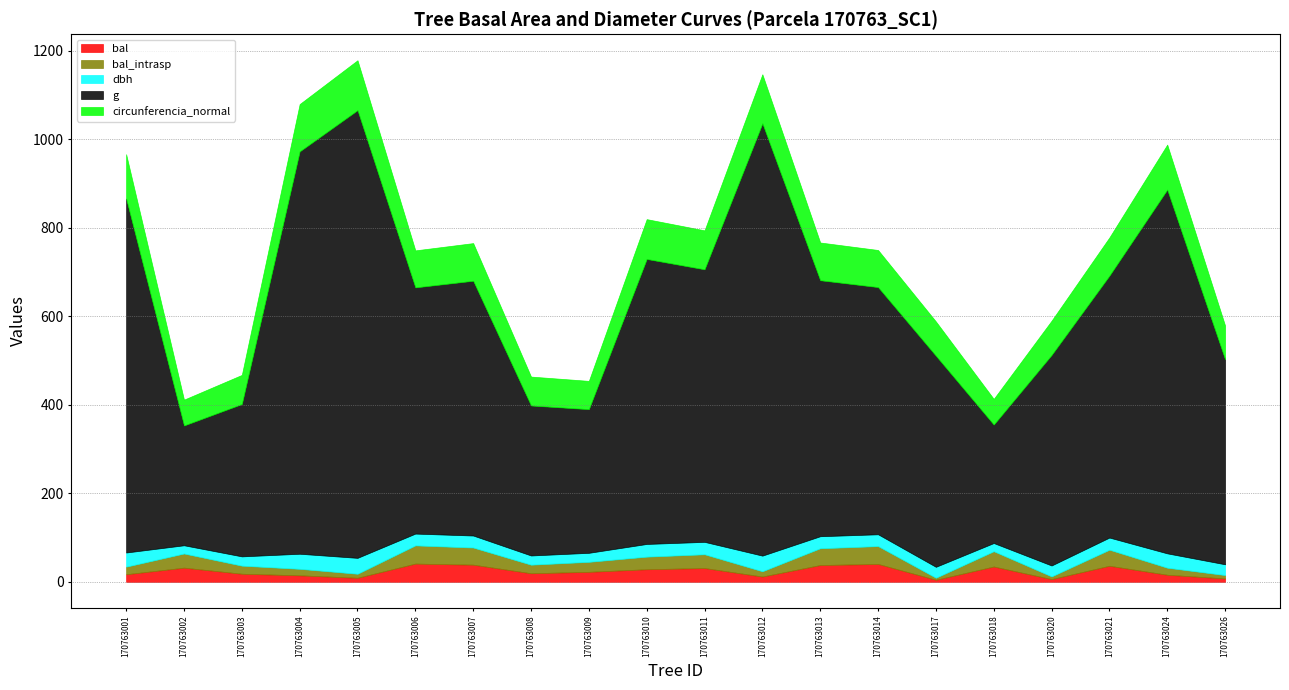

How many distinct data groups are displayed?

5